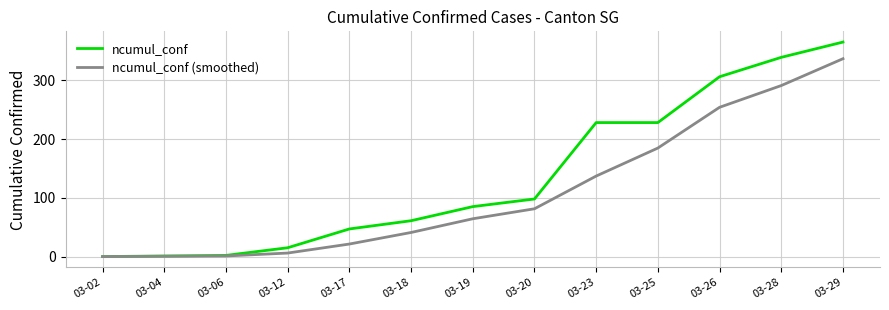

Which series has the largest total across all categories?

ncumul_conf